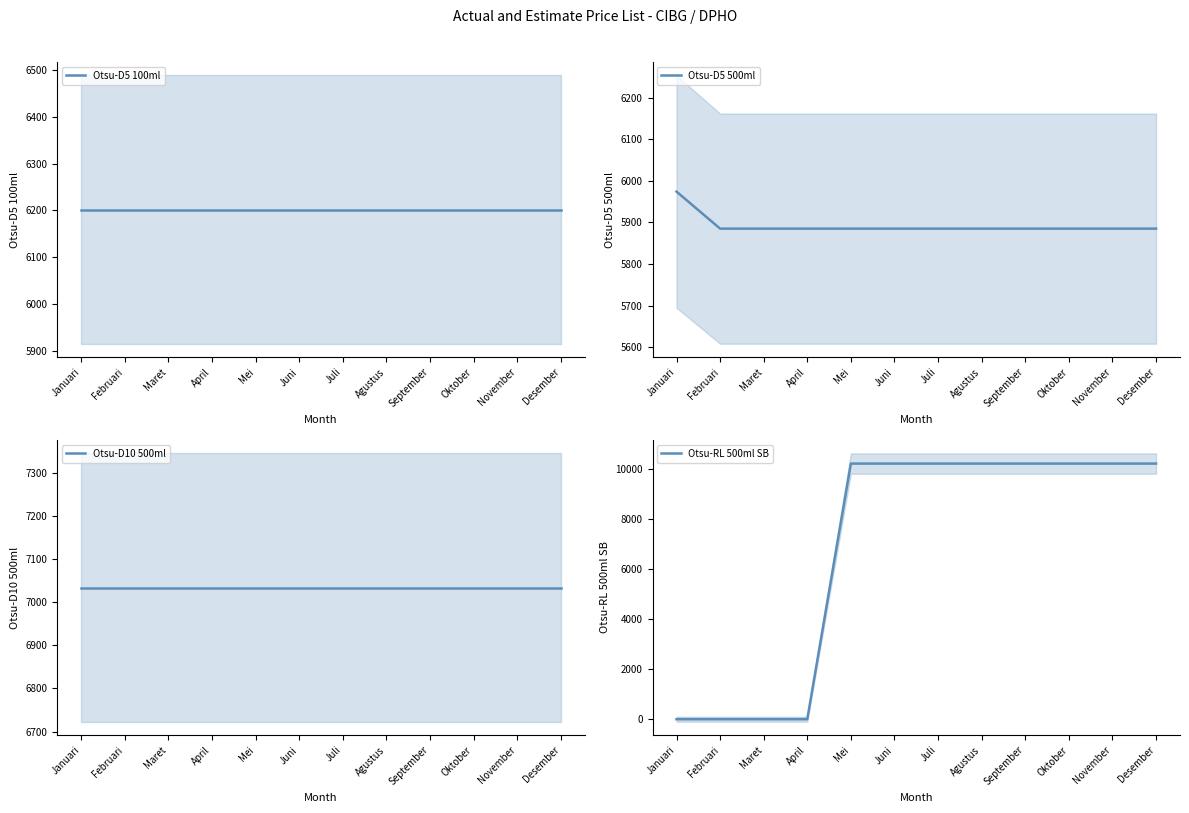

True or false: Otsu-D10 500ml and Otsu-D5 500ml cross at least once.

False